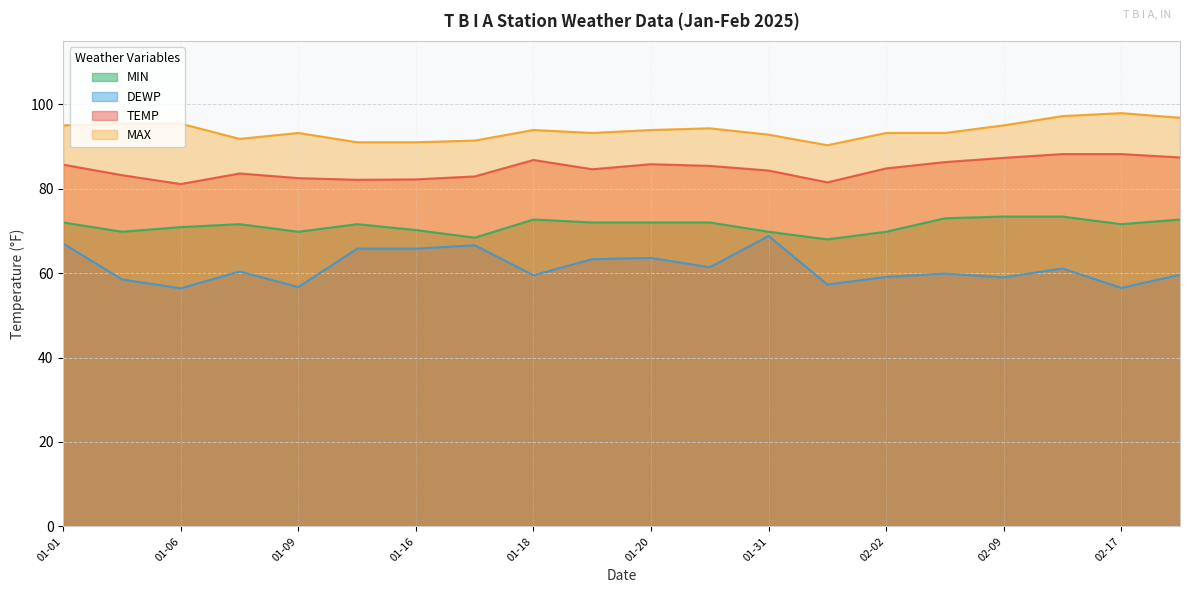

What is the label of the 1st point from the right?

2025-02-19